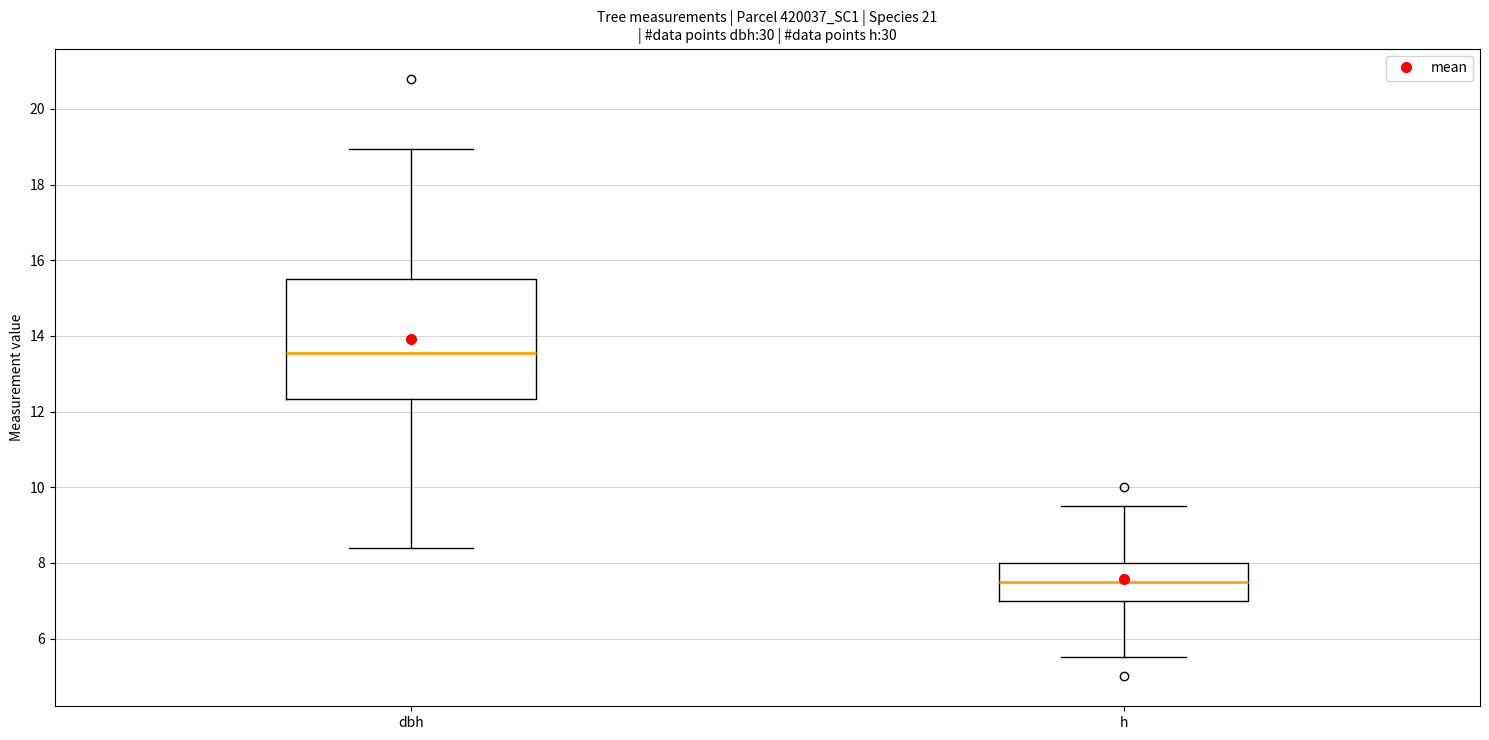

Reading left to right, transcribe this box plot: for each box, give where its median line is, the range the box spans, and where its two whiskers end, as read against the y-axis. The values are not printed on the chart, so give them approximately, as read against the axis.

dbh: median 13.6, box 12.4 to 15.6, whiskers 8.4 to 19.0
h: median 7.6, box 7.0 to 8.0, whiskers 5.6 to 9.6